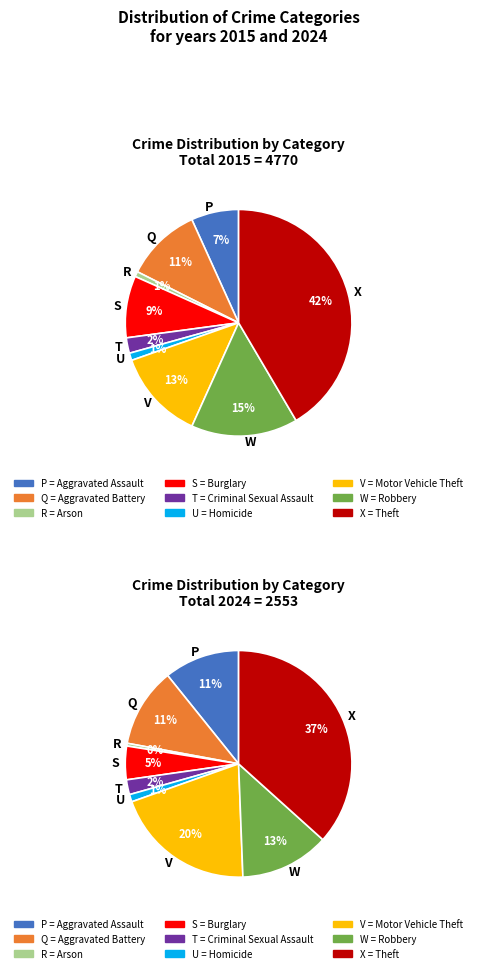

Is there any slice that represents more than half of the pie?

No